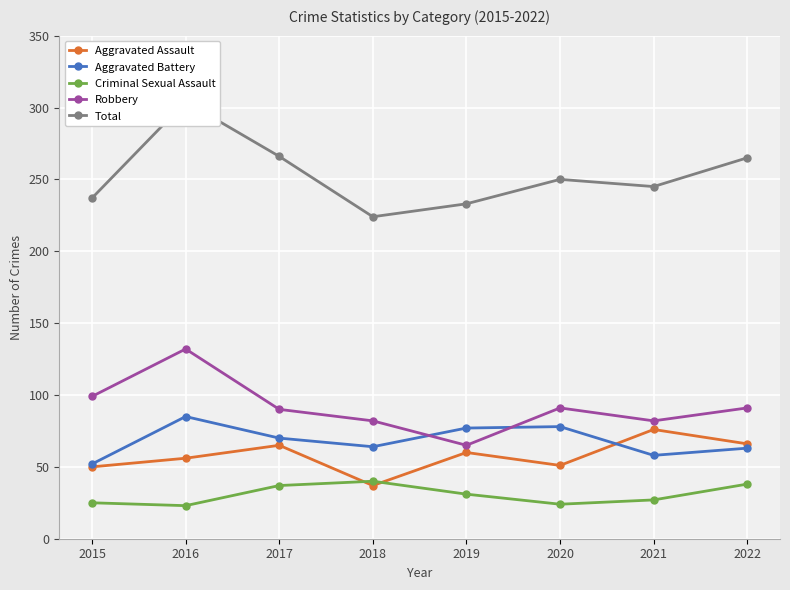

How many distinct data groups are displayed?

5